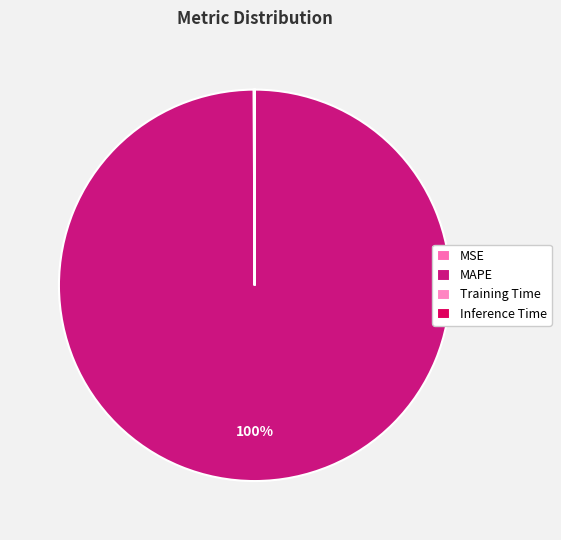

Combined, what portion of the pie is MAPE and MSE?

100.0%